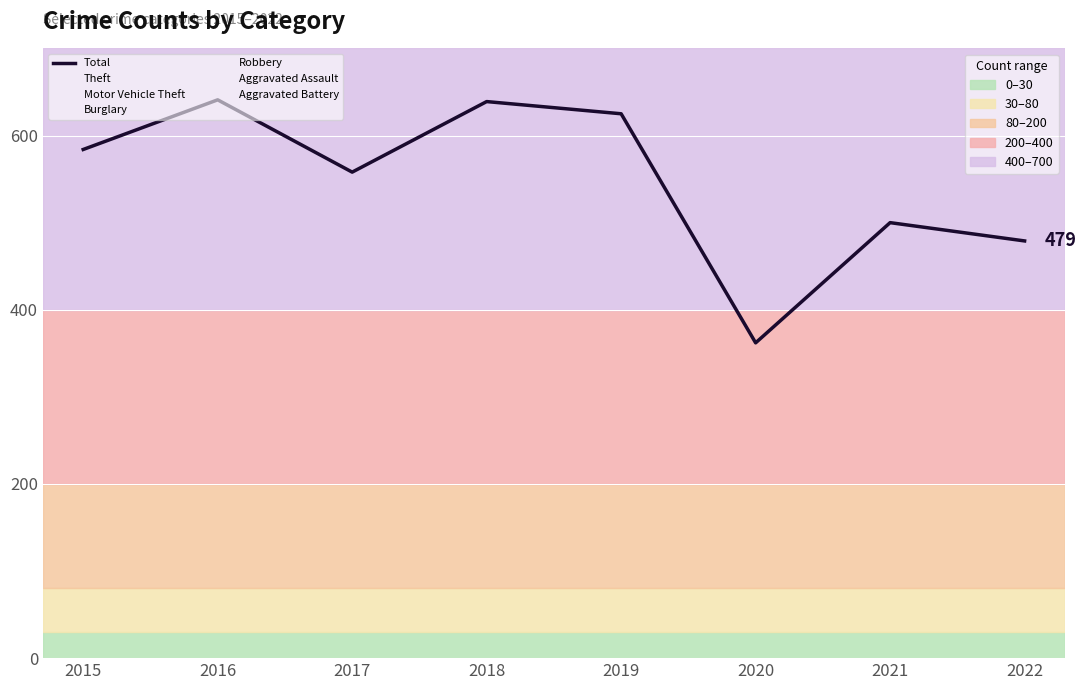

At which label does the data first exceed 584?

2016